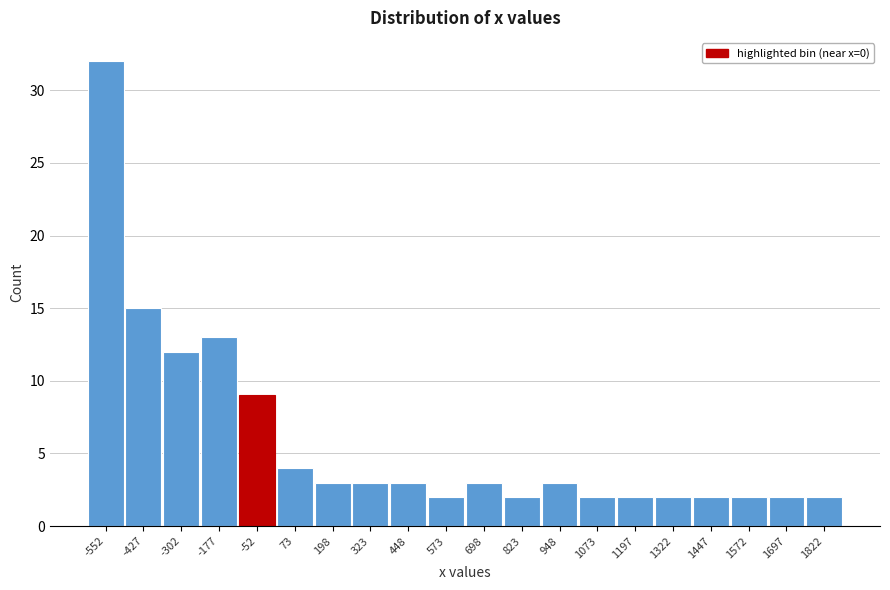

Reading left to right, list all the values displayed in this chart.

32	15	12	13	9	4	3	3	3	2	3	2	3	2	2	2	2	2	2	2